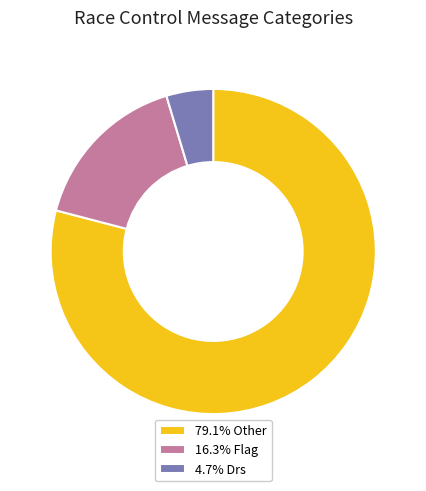

Is 79.1% Other the majority of the pie?

Yes